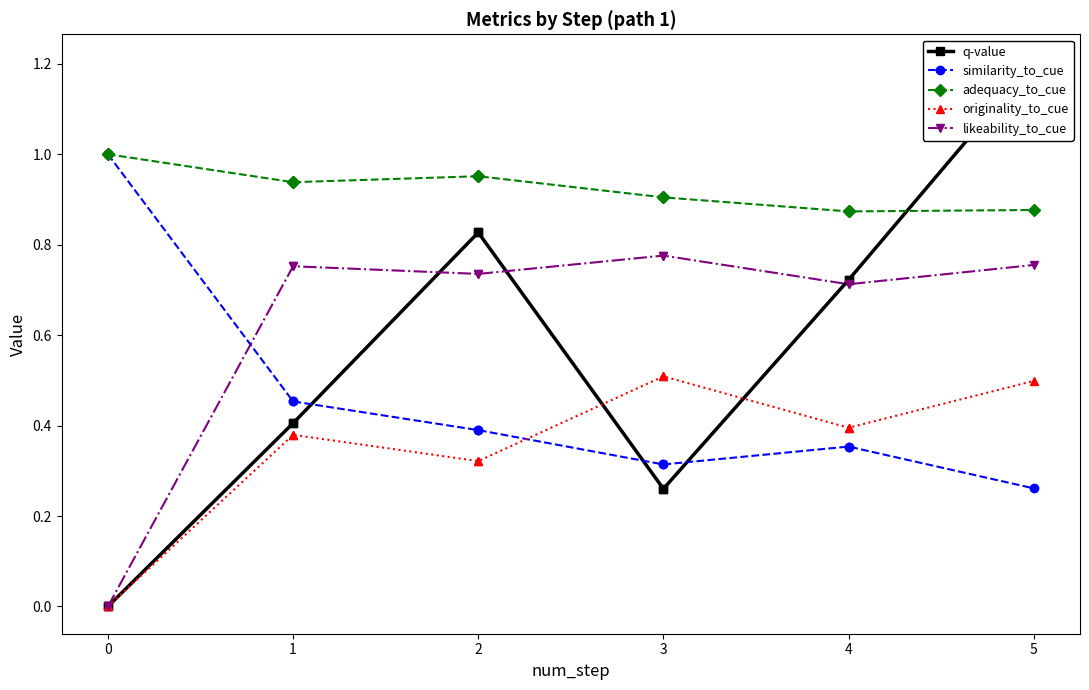

What are all the series names shown in the legend?

q-value, similarity_to_cue, adequacy_to_cue, originality_to_cue, likeability_to_cue